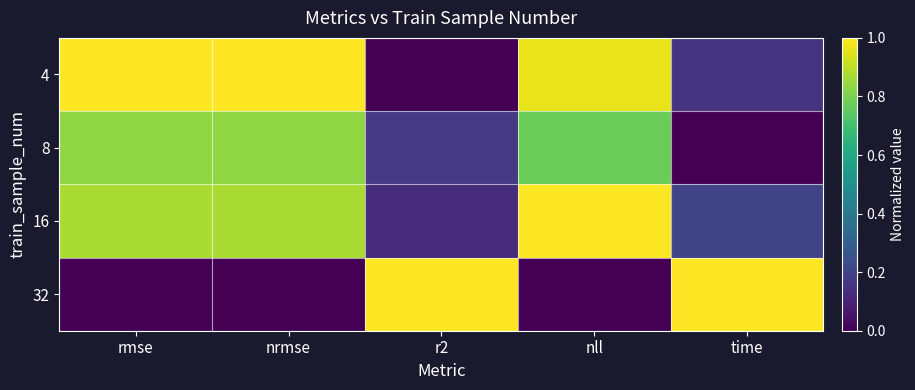

What is the greatest value displayed?

1.0